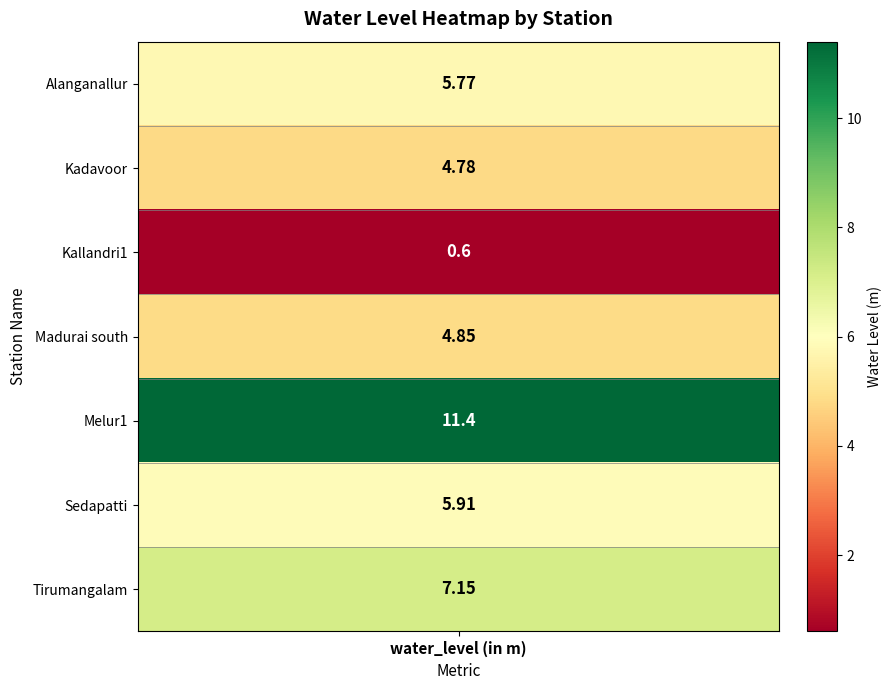

True or false: the data shows 5.9 at Sedapatti.

True